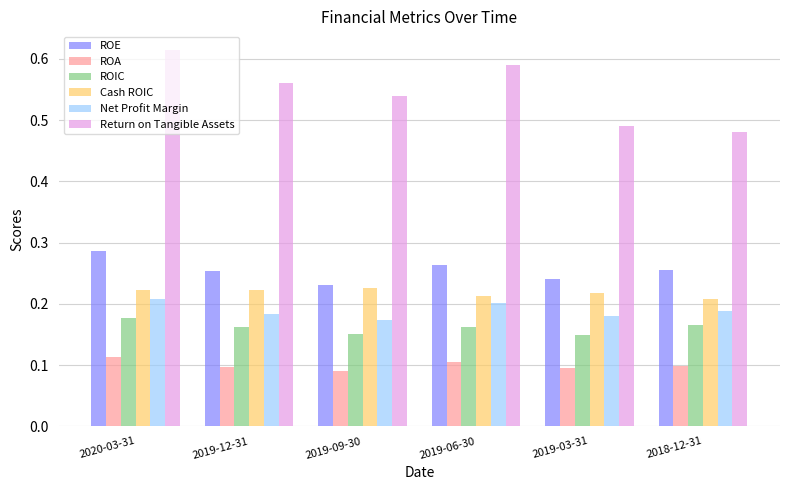

Which series changed the most between 2019-12-31 and 2019-09-30?

ROE